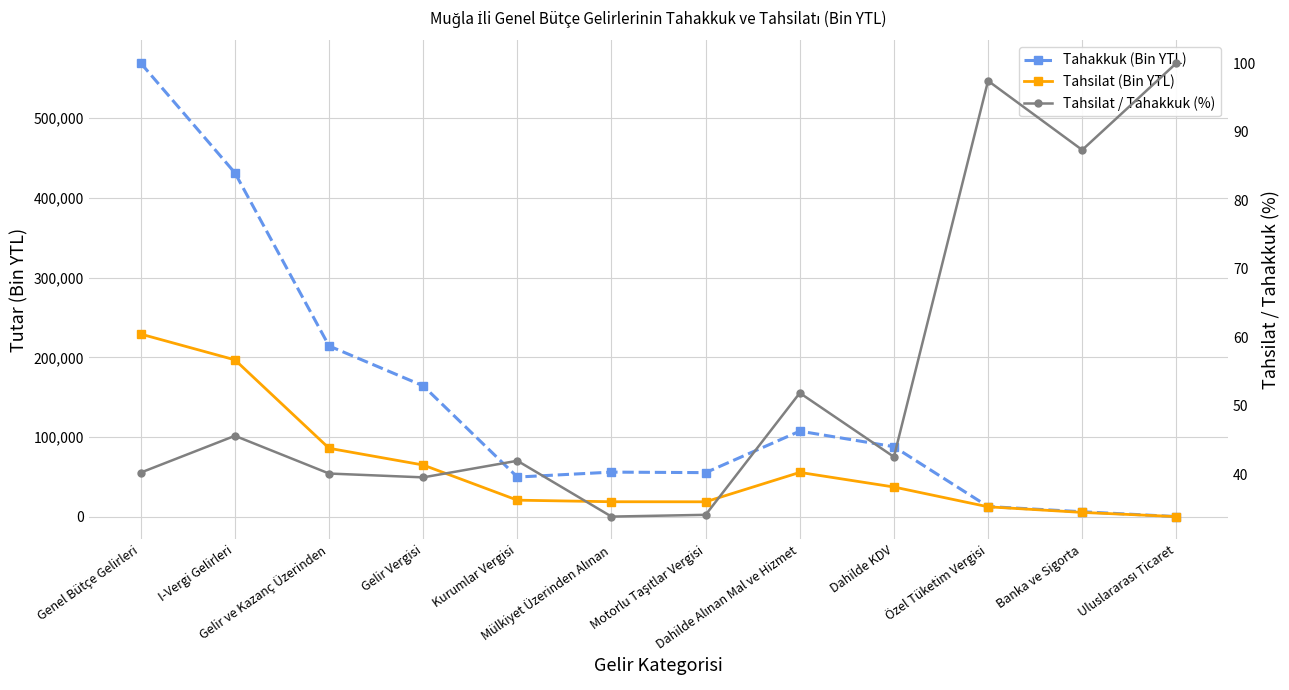

Is the value of Tahakkuk (Bin YTL) at Özel Tüketim Vergisi greater than the value of Tahsilat / Tahakkuk (%) at Gelir ve Kazanç Üzerinden?

Yes